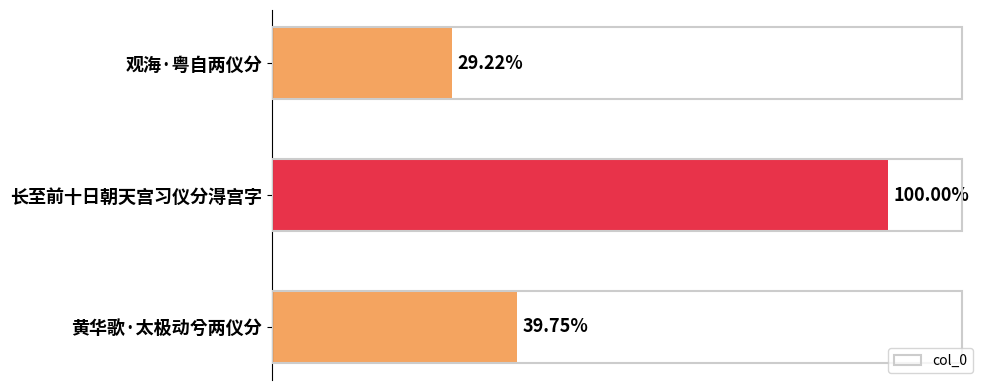

Are the bars horizontal?

Yes